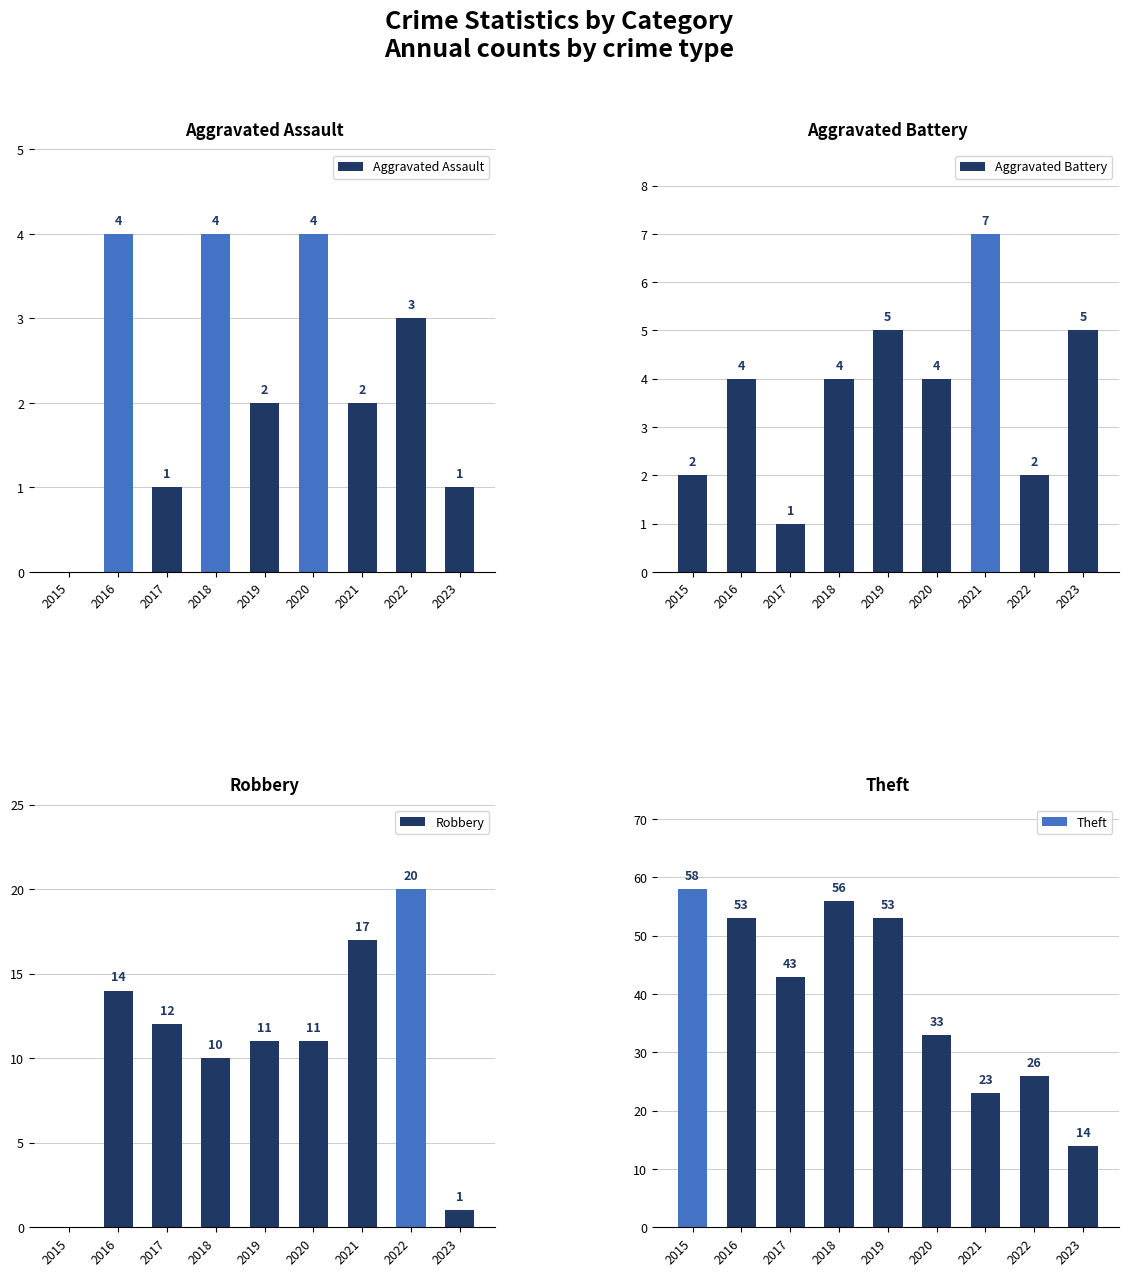

Is it true that Aggravated Battery equals 4 at 2020?

True